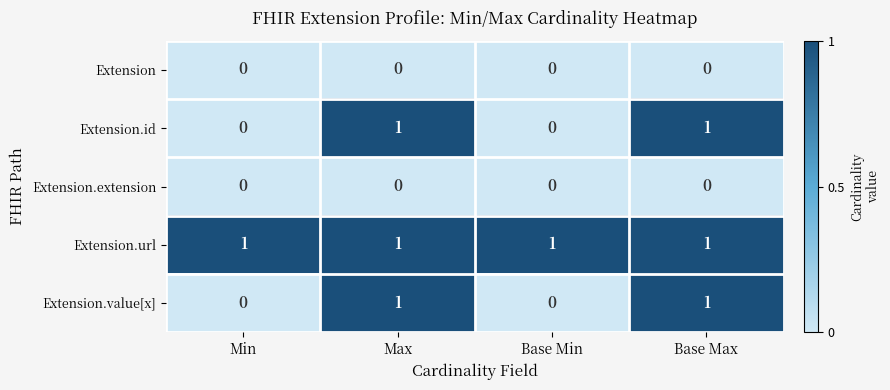

Count the number of categories in the chart.

4